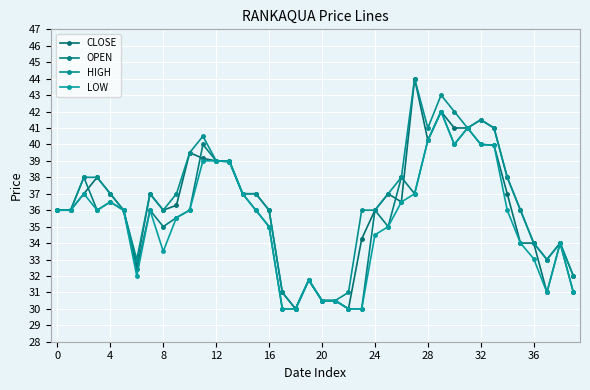

What is the smallest value displayed?

30.0